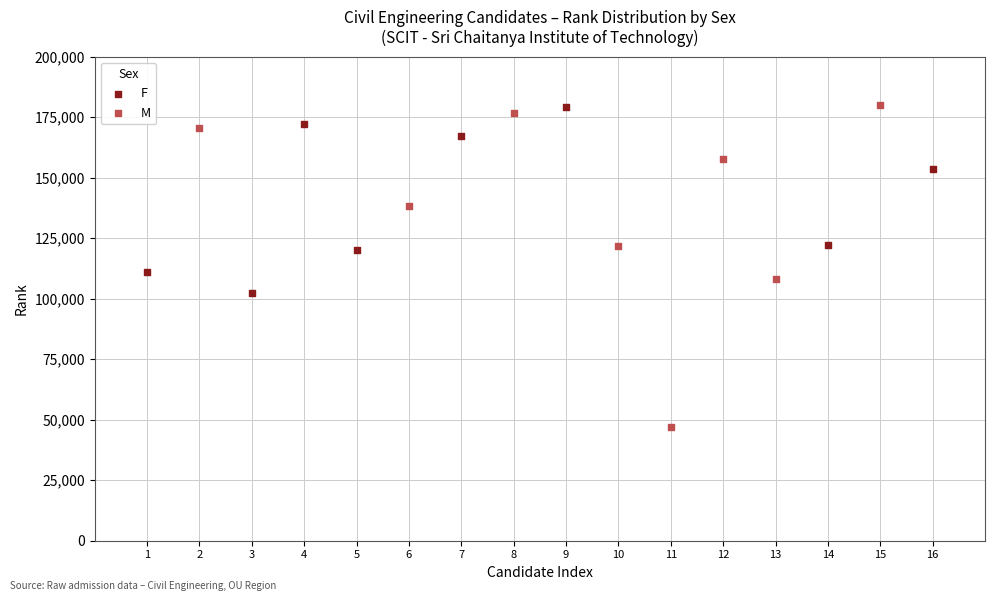

Which series reaches the minimum Y coordinate?

M